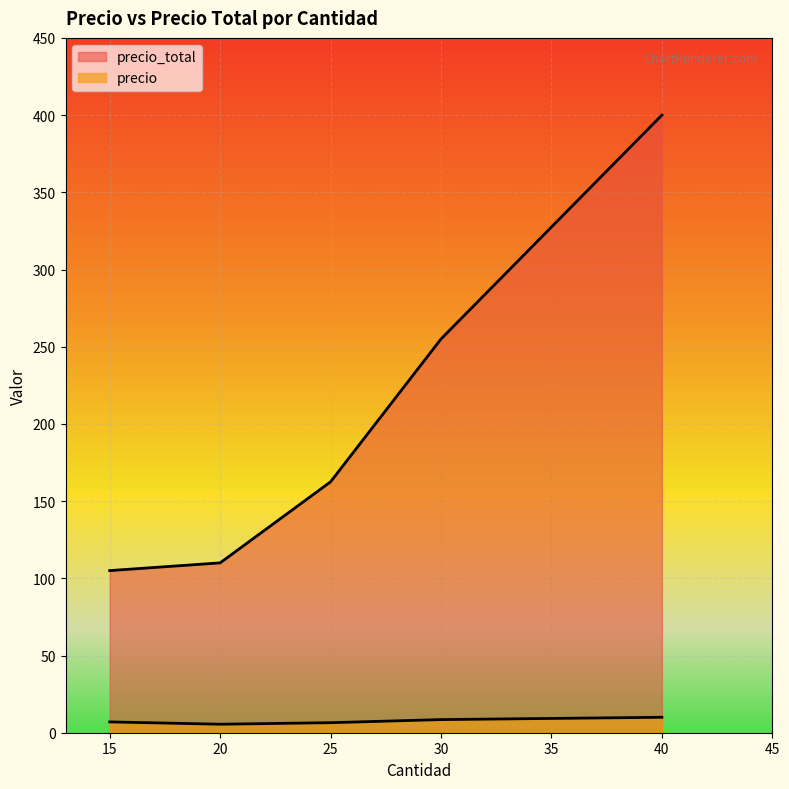

At which label does precio_total reach its minimum?

15